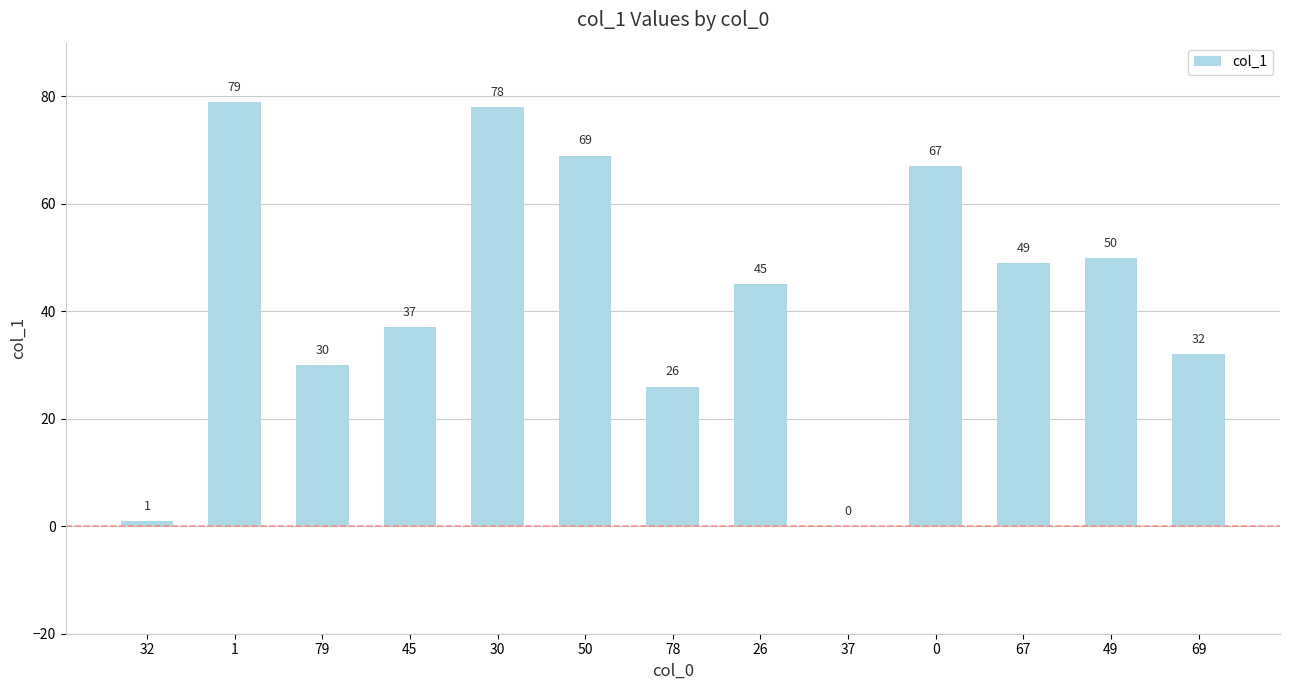

The chart shows a value of 50 at 49. True or false?

True